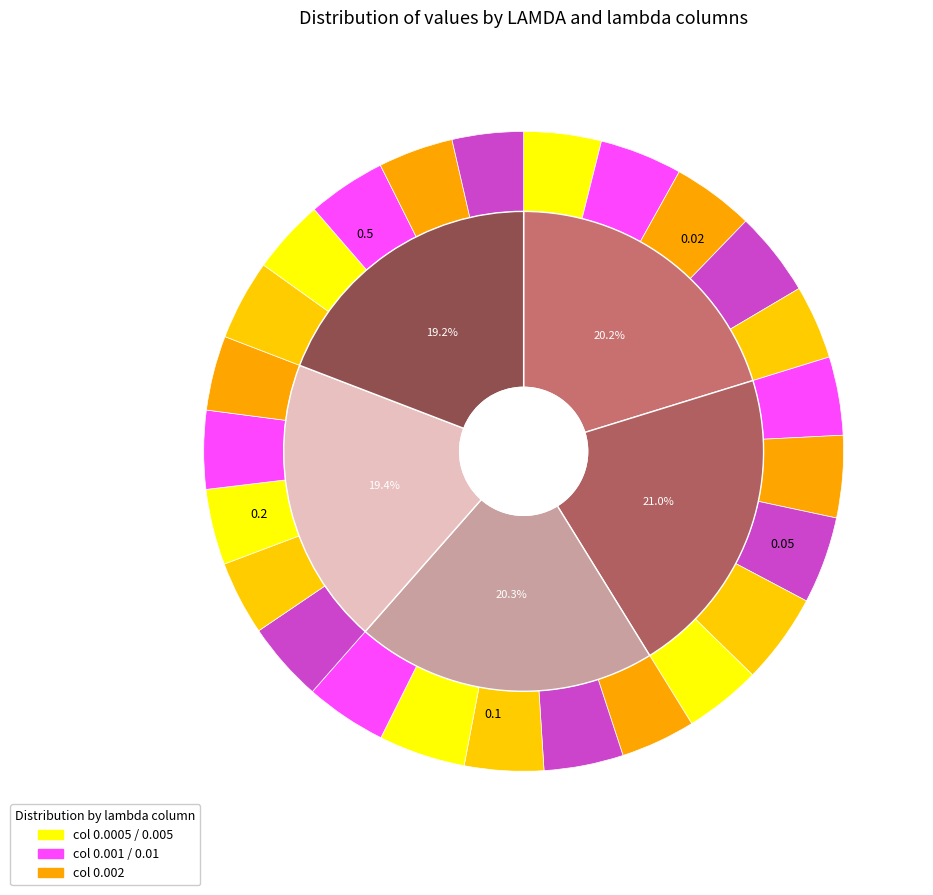

Between 0.05 and 0.1, which series saw the biggest shift?

0.002